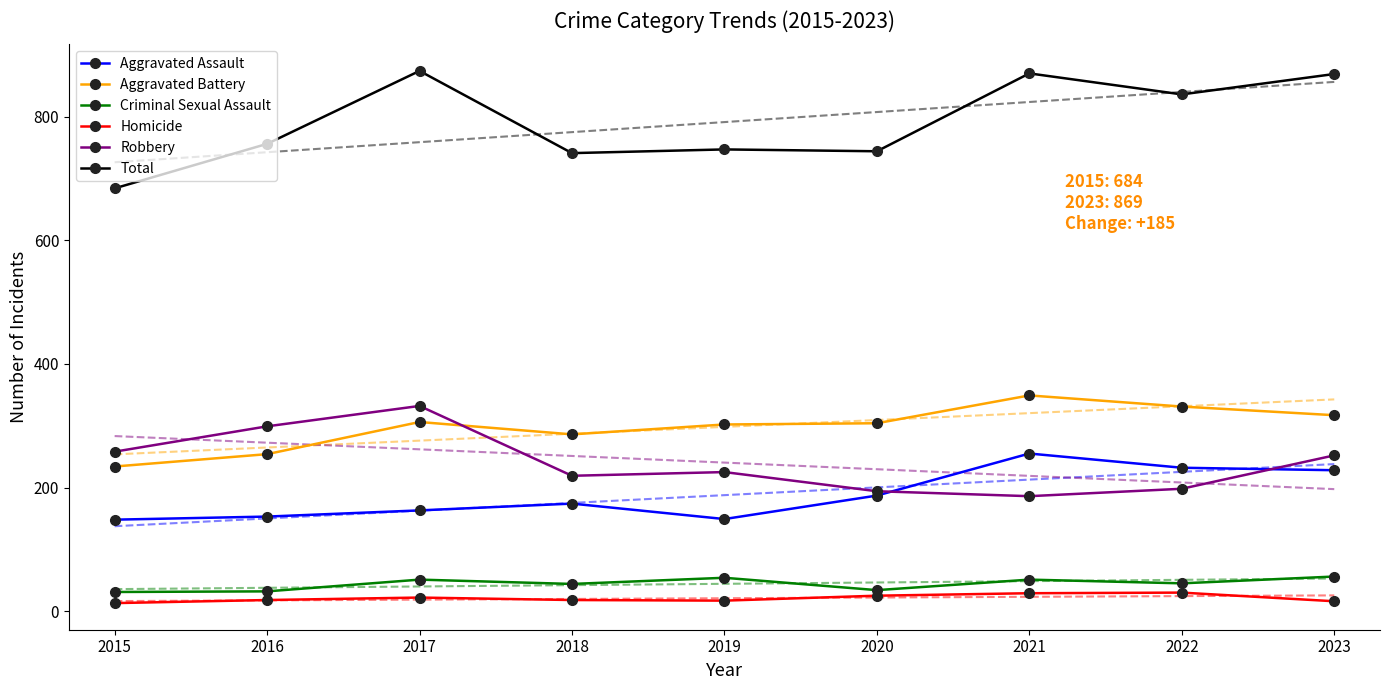

At which label is Aggravated Battery closest to 291?

2018